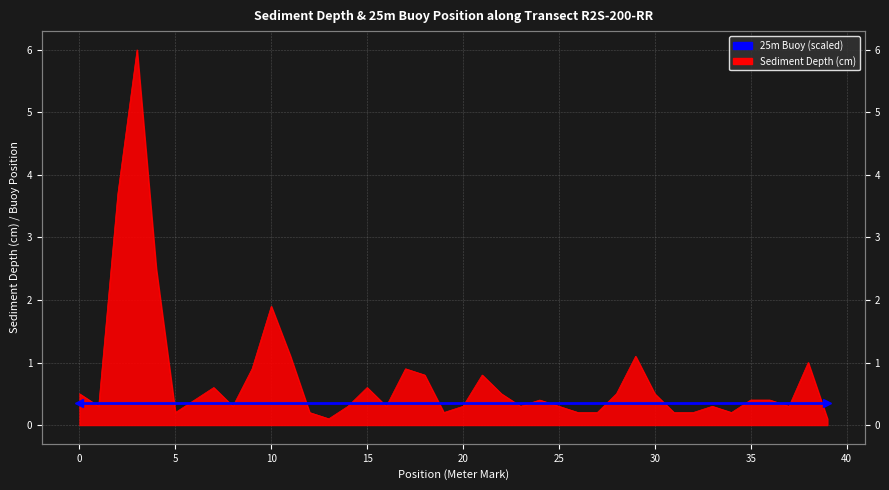

Rank the categories by value from highest to lowest.

3, 2, 4, 10, 11, 29, 38, 9, 17, 18, 21, 7, 15, 0, 22, 28, 30, 6, 24, 35, 36, 1, 8, 14, 16, 20, 23, 25, 33, 37, 5, 12, 19, 26, 27, 31, 32, 34, 13, 39